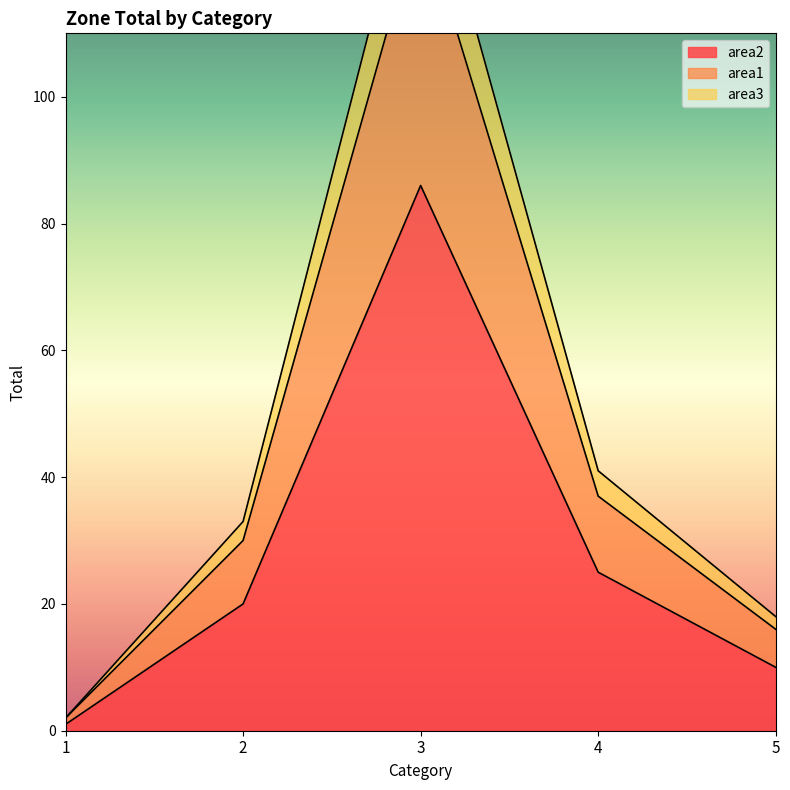

Reading left to right, list all the values displayed in this chart.

area2: 1	20	86	25	10
area1: 2	30	129	37	16
area3: 2	33	142	41	18